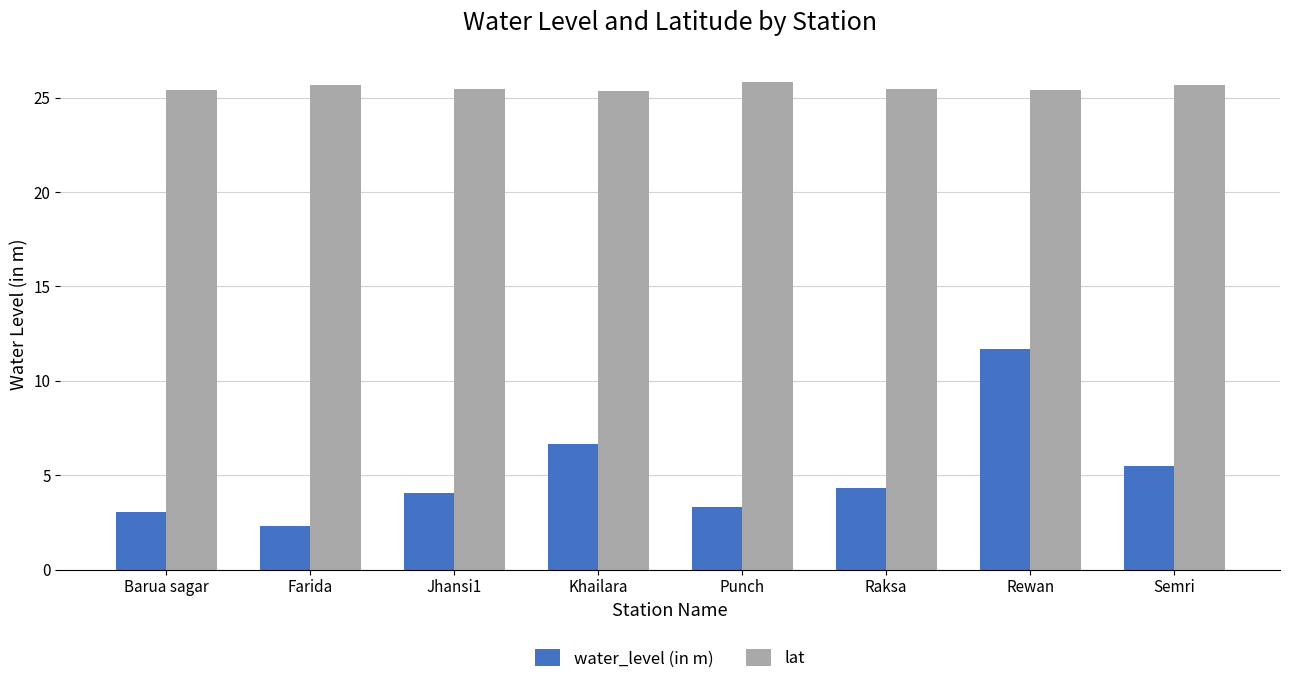

What are all the series names shown in the legend?

water_level (in m), lat